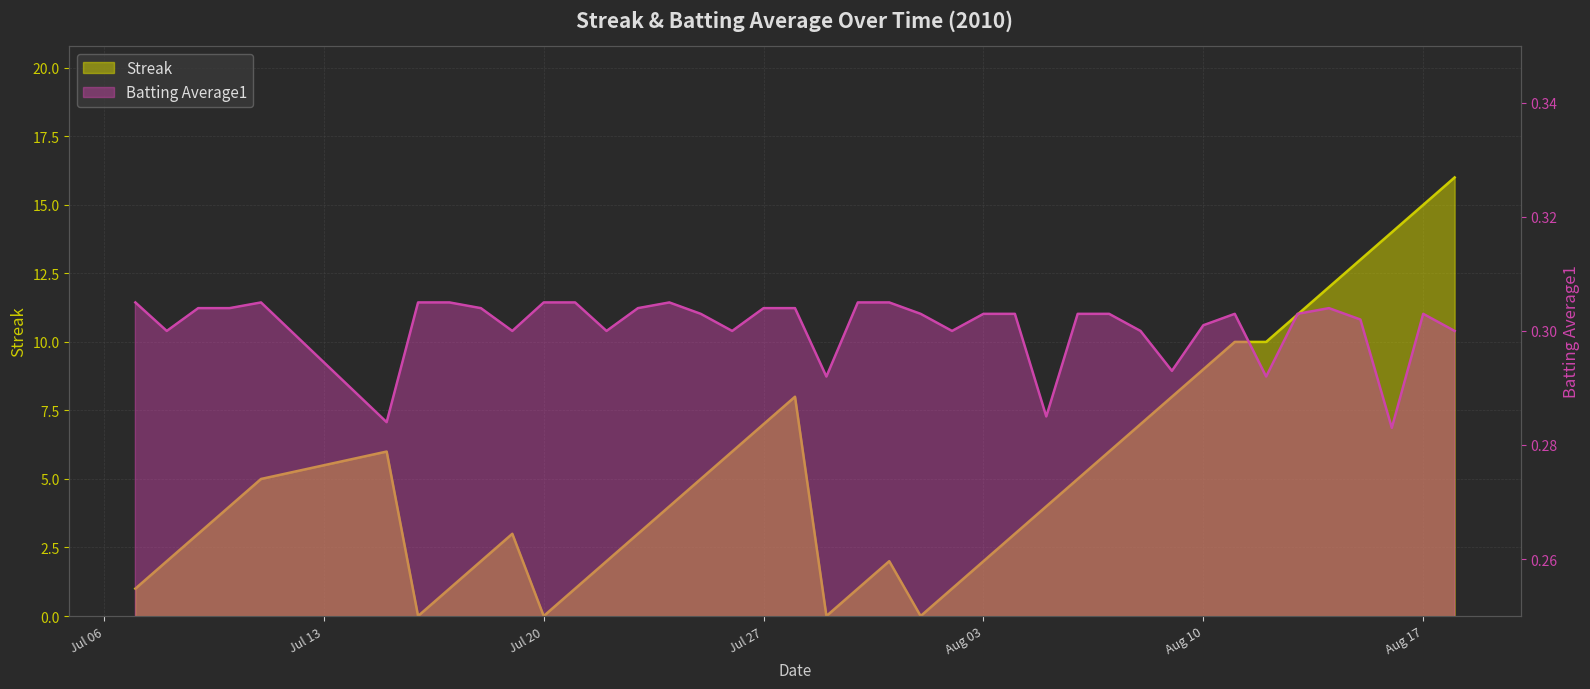

In Streak, how many points are lower than both neighbors (excluding endpoints)?

4